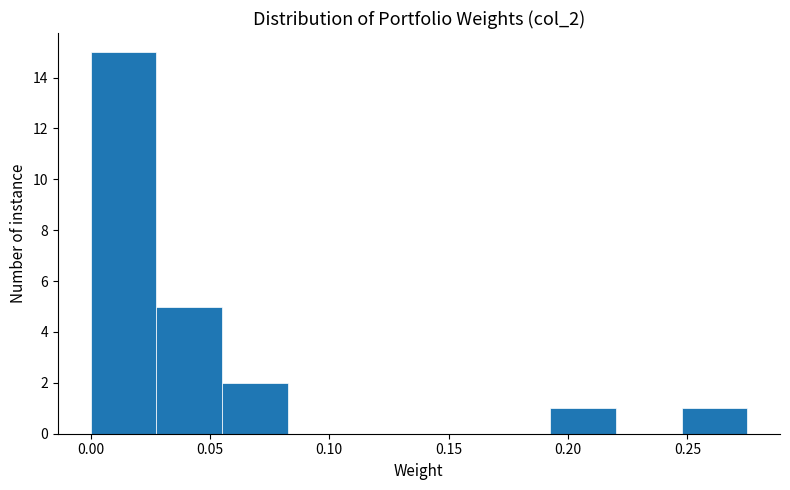

What is the height of the bar covering 0.195 to 0.220 on the x-axis? Neither the bar edges nor the heights are printed on the chart, so give them approximately, as read against the axes.

1